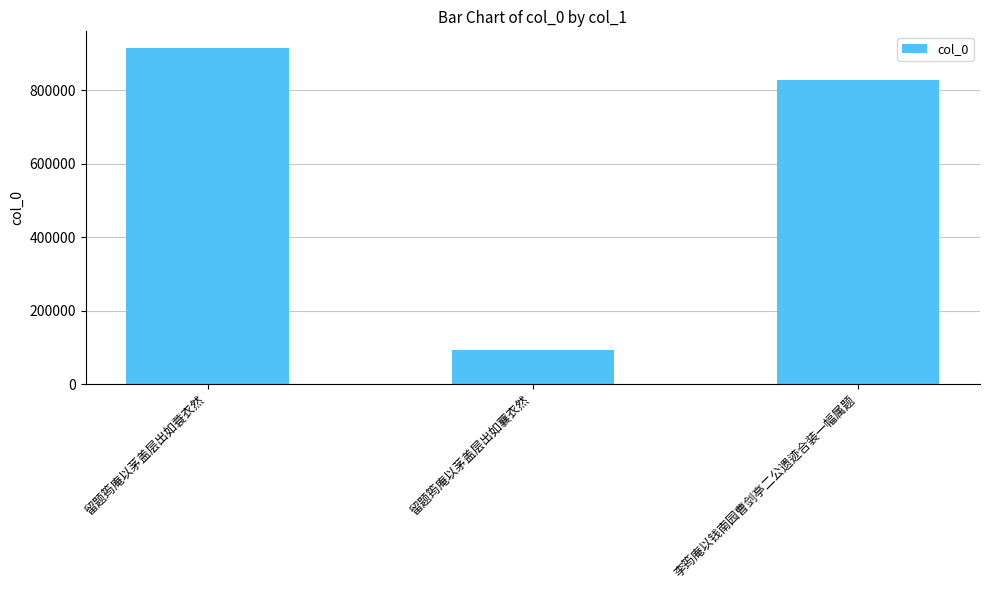

What is the label of the 3rd bar from the left?

李筠庵以钱南园曹剑亭二公遗迹合装一幅属题